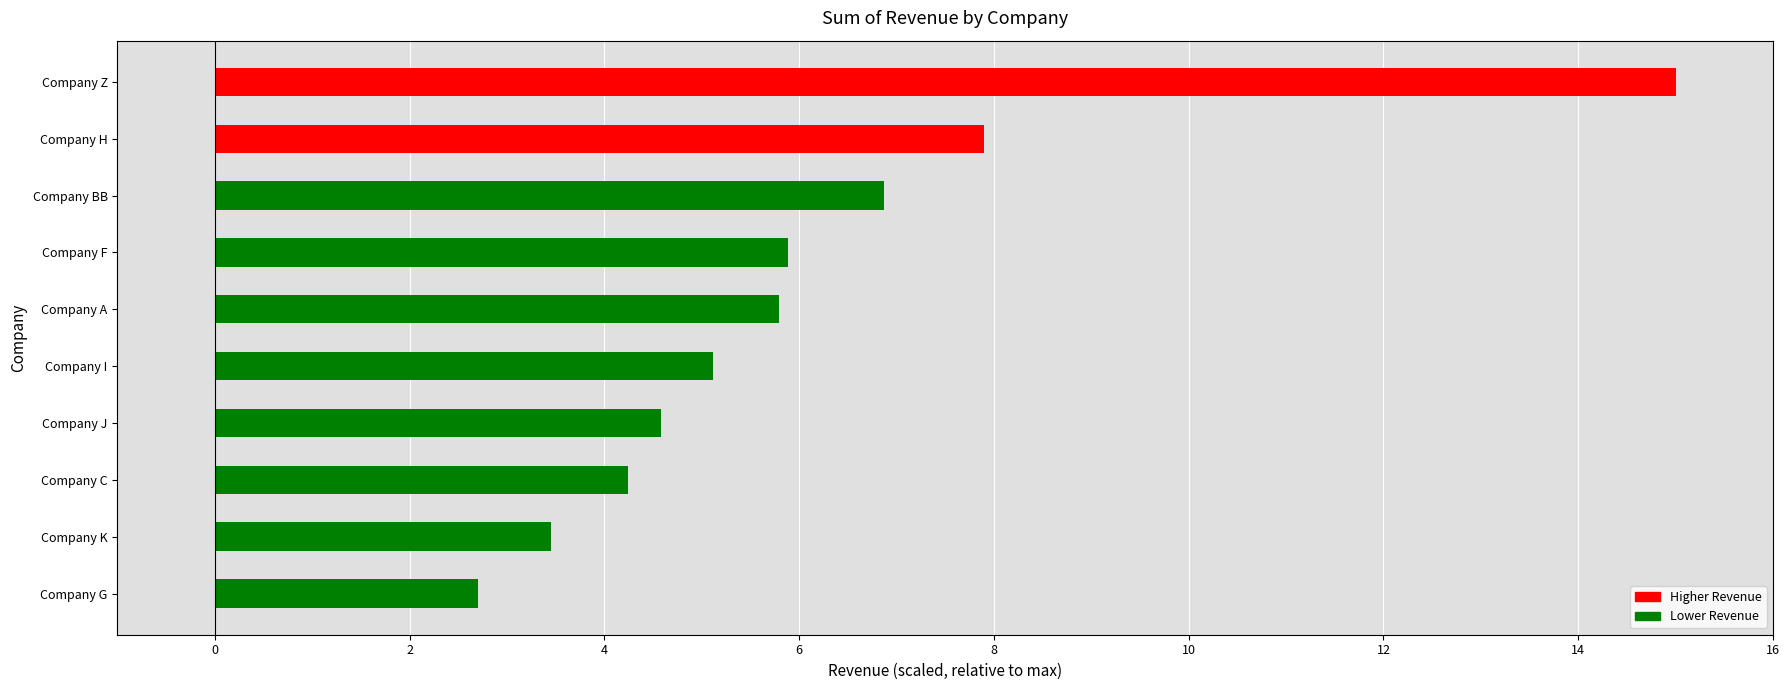

What is the label of the 2nd bar from the bottom?

Company K